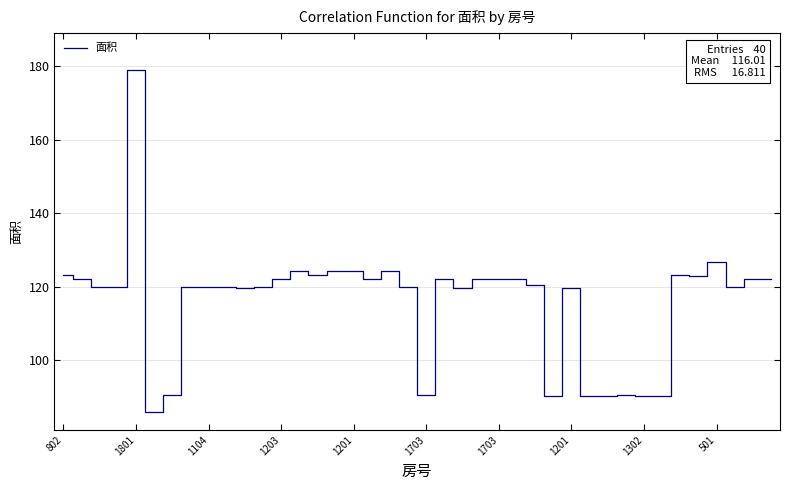

What is the maximum value shown in the chart?

179.1